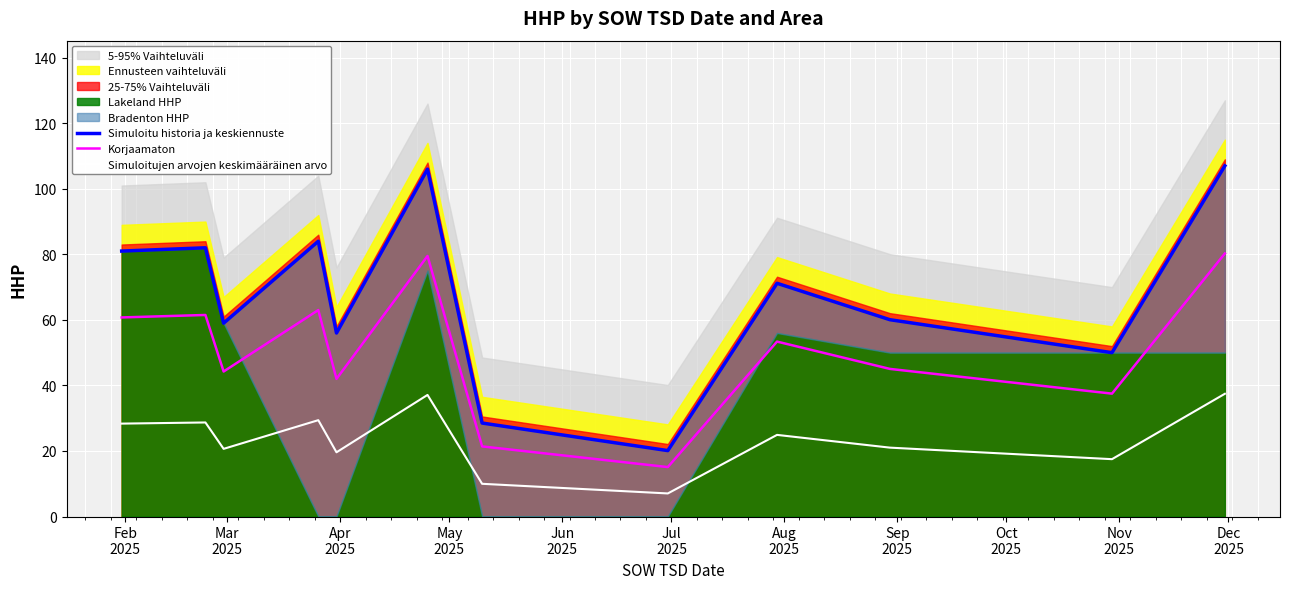

Rank the series by their average value, from highest to lowest.

Simuloitu historia ja keskiennuste, Korjaamaton, Simuloitujen arvojen keskimääräinen arvo